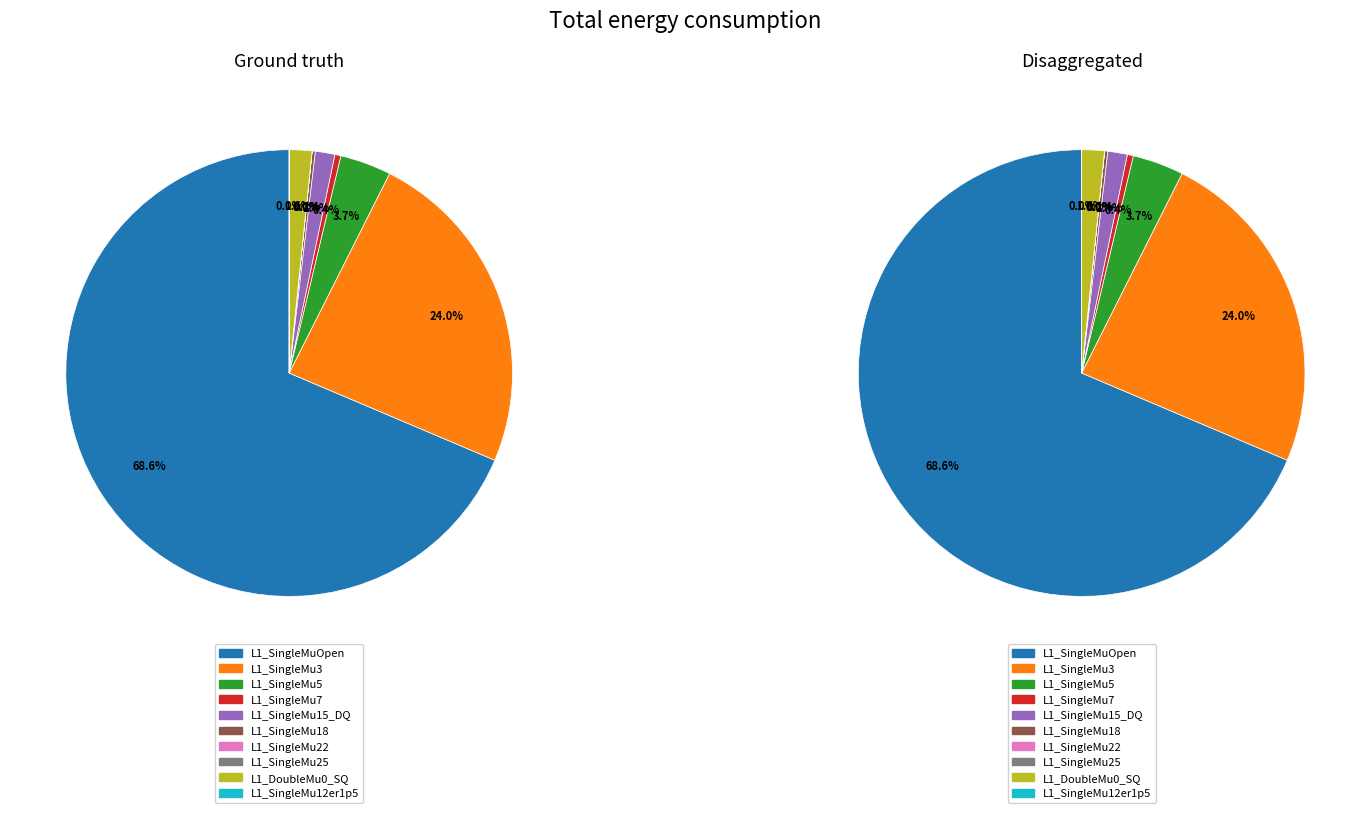

What percentage is the L1_SingleMu3 slice, to the nearest percent?

24%